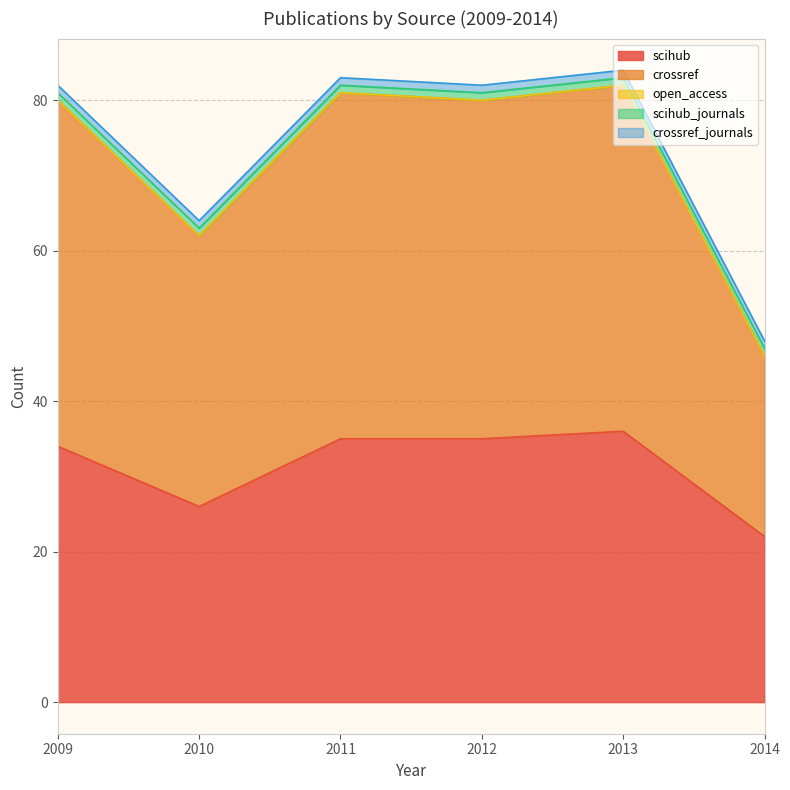

What is the total value across all series at 2009?

82